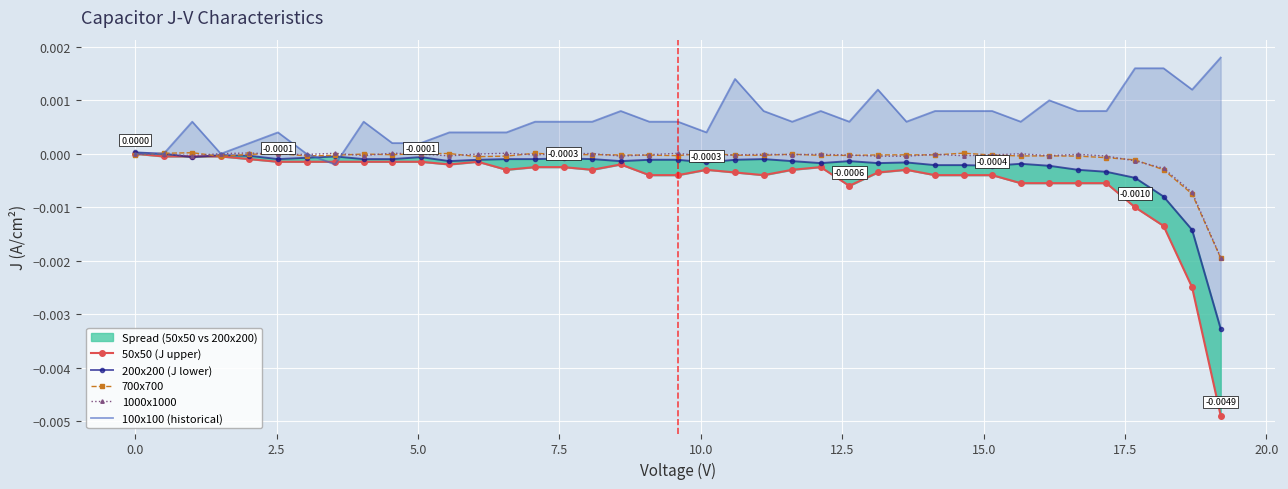

How many lines are shown in the chart?

5